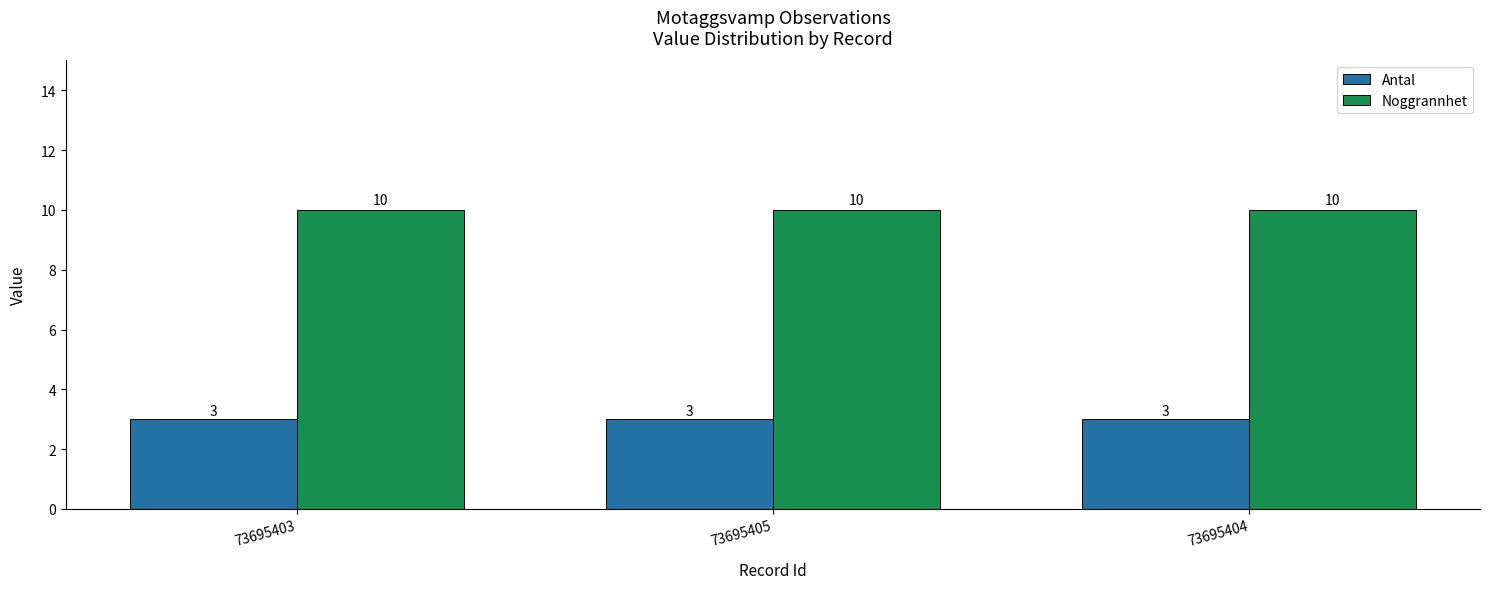

Does the chart contain any negative values?

No